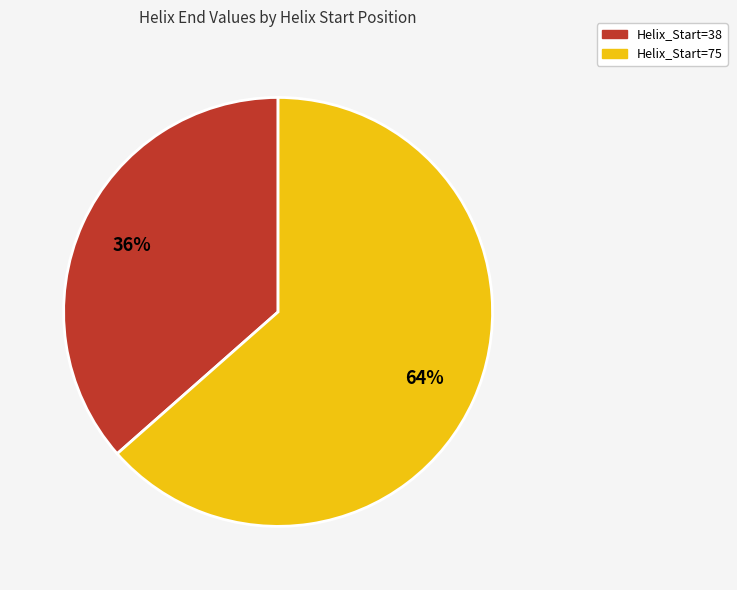

Is there any slice that represents more than half of the pie?

Yes